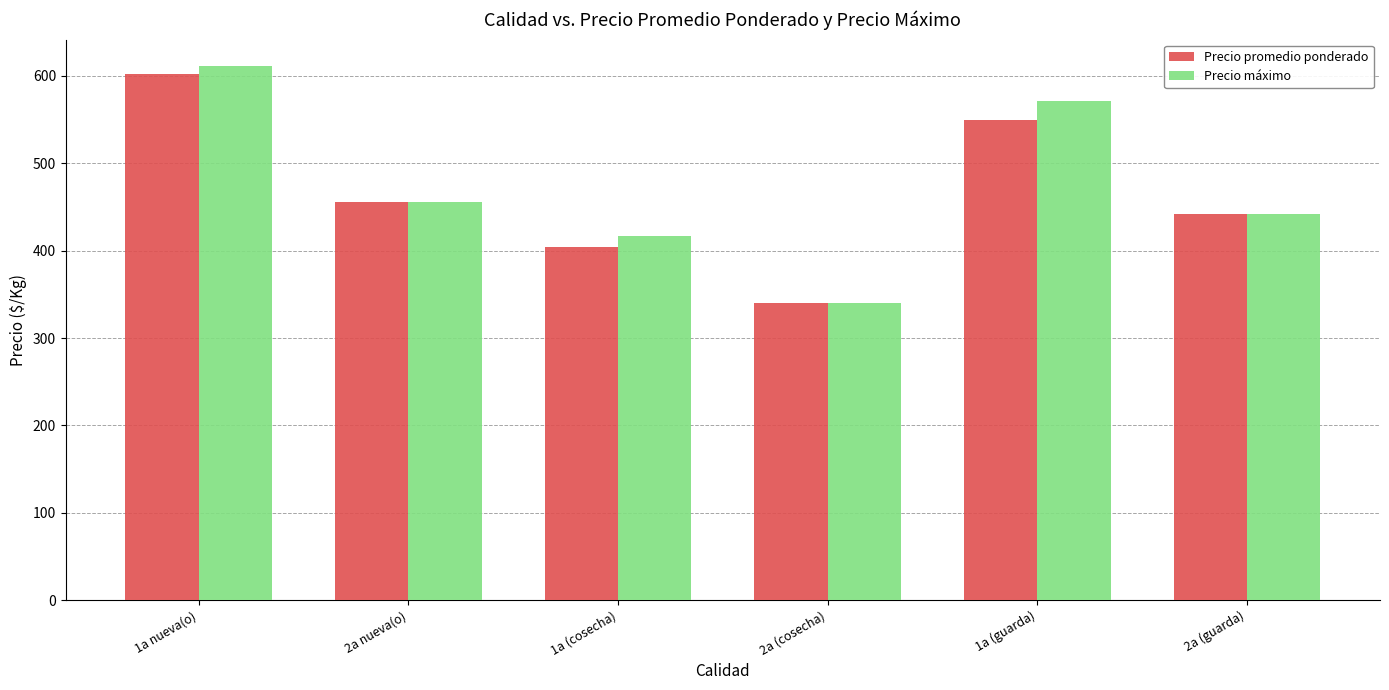

Where is Precio promedio ponderado nearest to the value 471?

2a nueva(o)